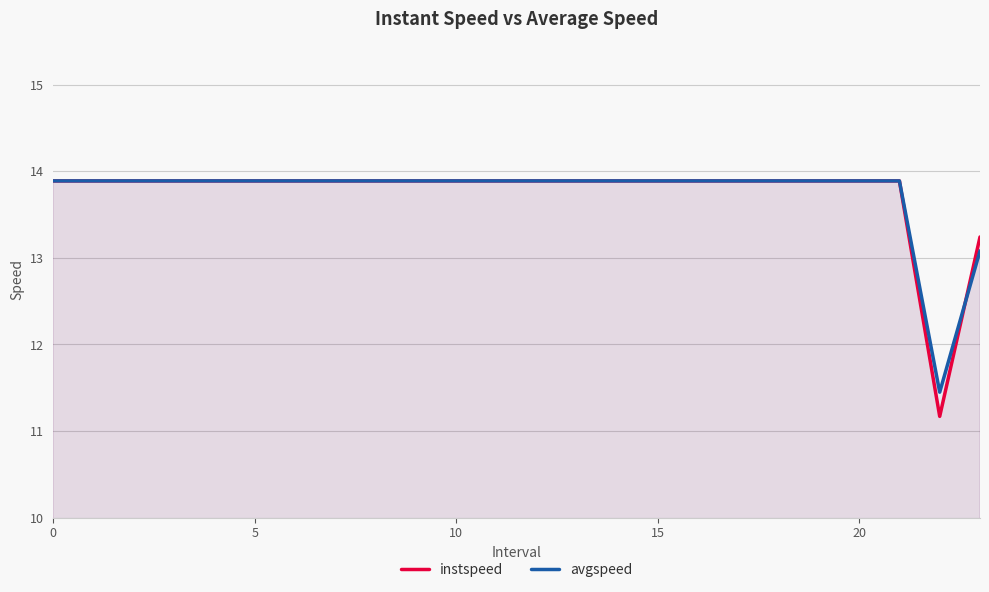

Is it true that instspeed equals 23.3 at 5?

False